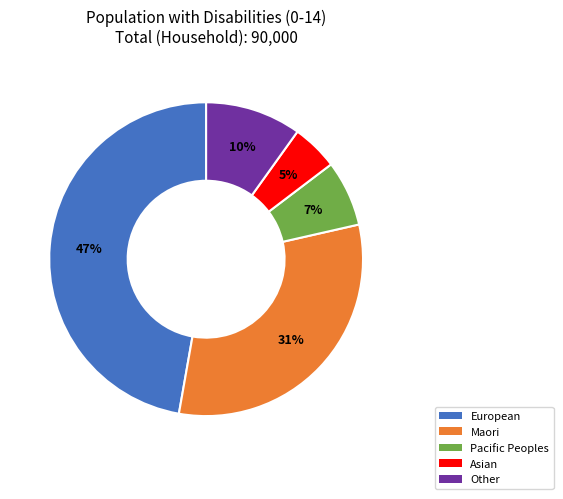

Rank the categories by value from highest to lowest.

European, Maori, Other, Pacific Peoples, Asian